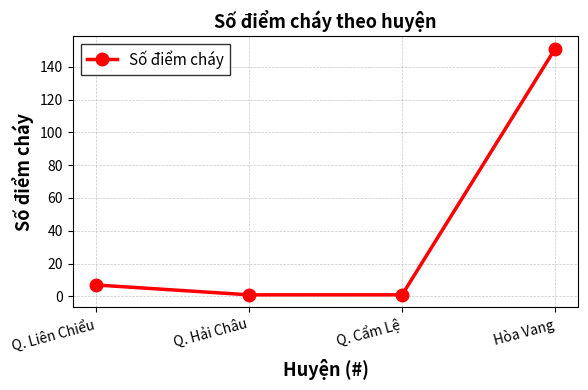

Which has a higher value, Q. Cẩm Lệ or Hòa Vang?

Hòa Vang